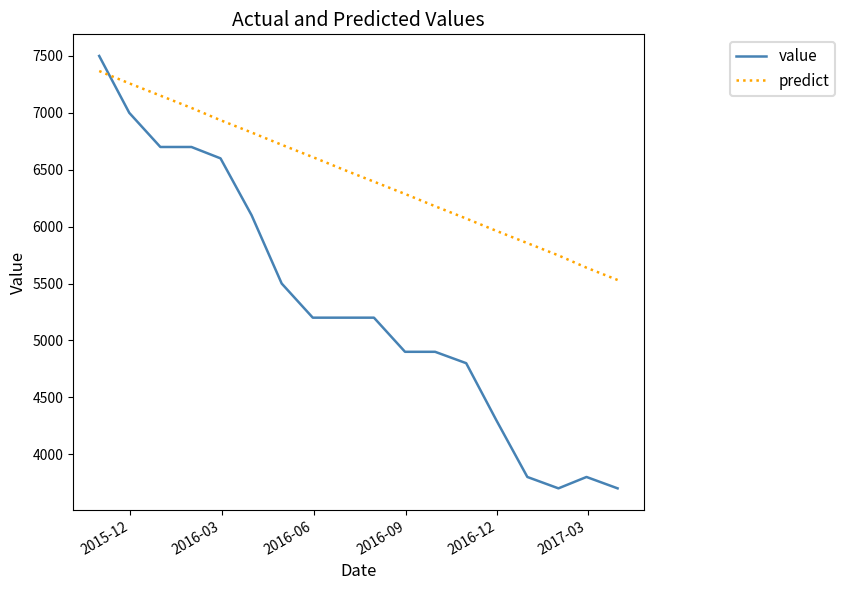

Reading left to right, transcribe all the data shown in this chart.

value: 7500.0	7000.0	6700.0	6700.0	6600.0	6100.0	5500.0	5200.0	5200.0	5200.0	4900.0	4900.0	4800.0	4300.0	3800.0	3700.0	3800.0	3700.0
predict: 7367.4	7259.4	7151.4	7043.4	6935.3	6827.3	6719.3	6611.3	6503.3	6395.3	6287.3	6179.3	6071.2	5963.2	5855.2	5747.2	5639.2	5531.2